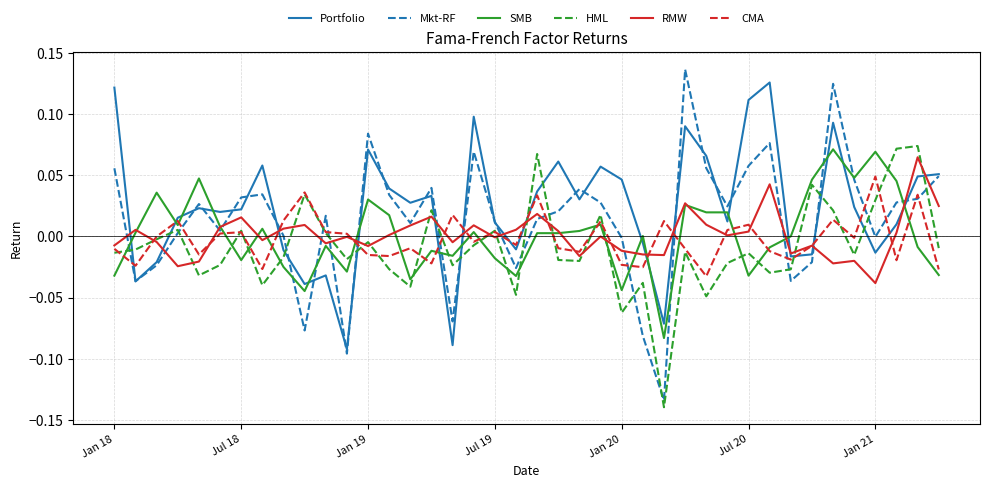

How many lines are shown in the chart?

6